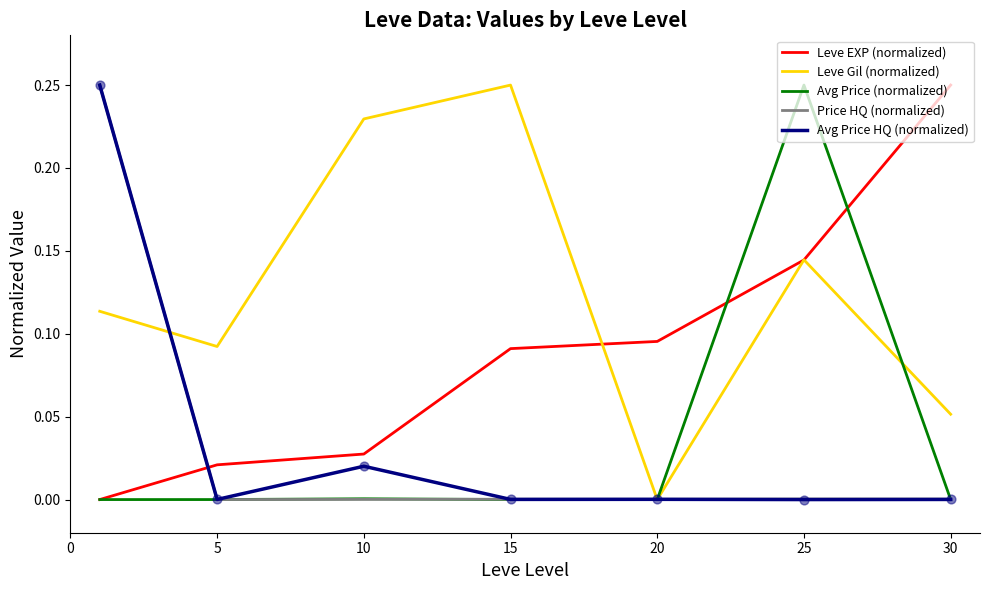

Which series has the largest total across all categories?

Leve Gil (normalized)